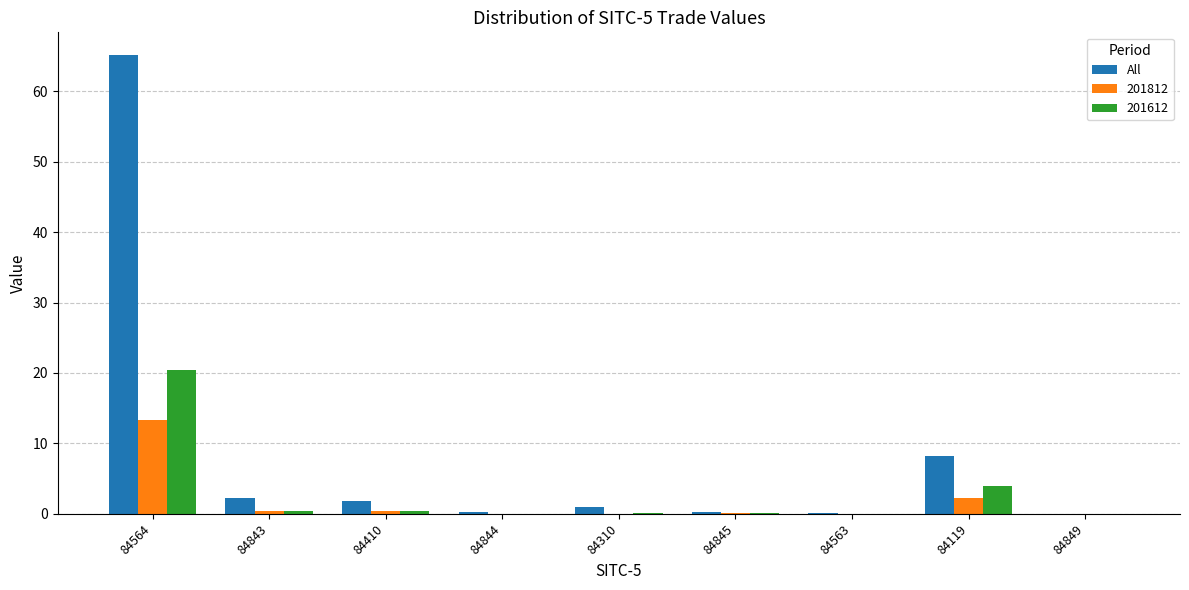

True or false: 201812 has a value of 13.4 at 84564.

True